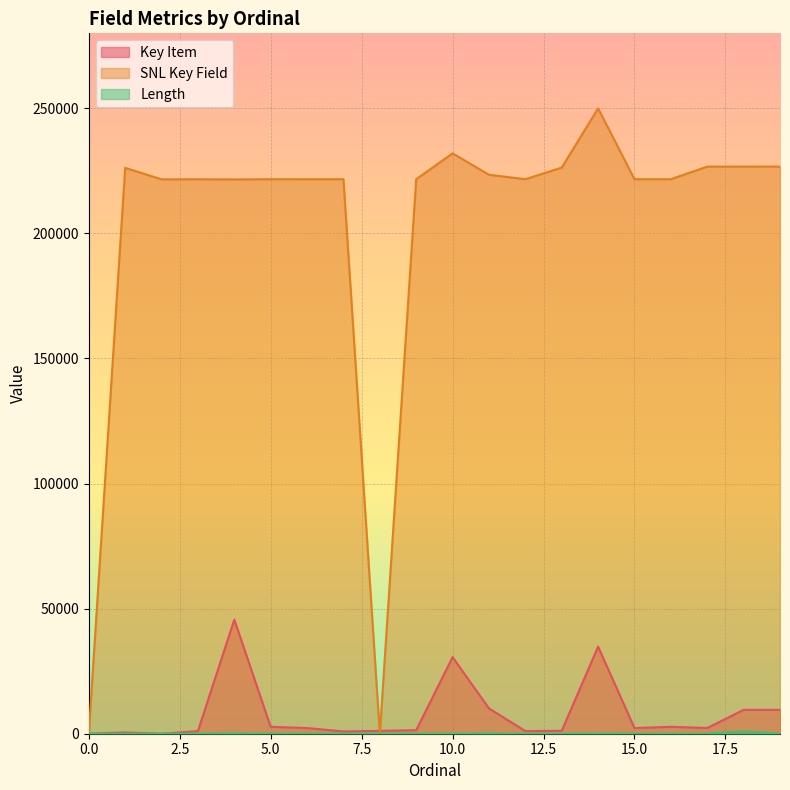

Where is SNL Key Field nearest to the value 124973?

4